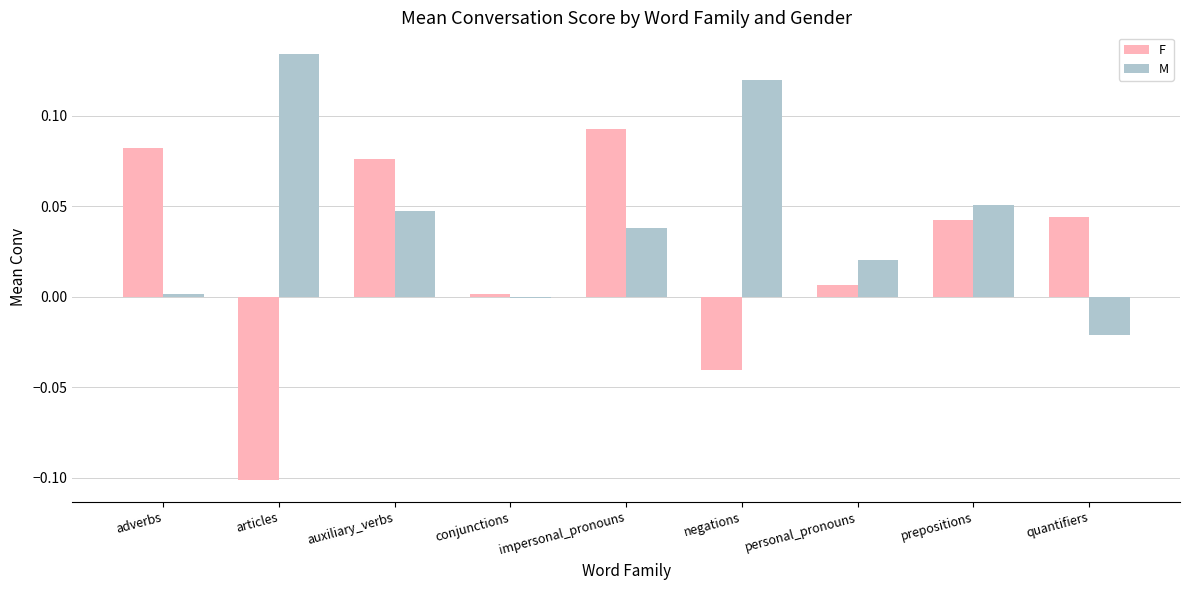

What are all the series names shown in the legend?

F, M